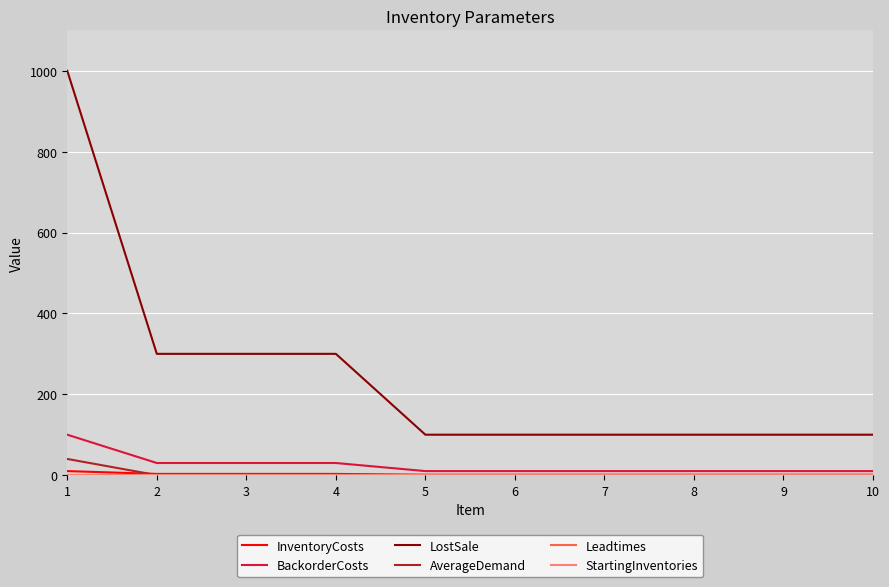

True or false: BackorderCosts and LostSale intersect in this chart.

False